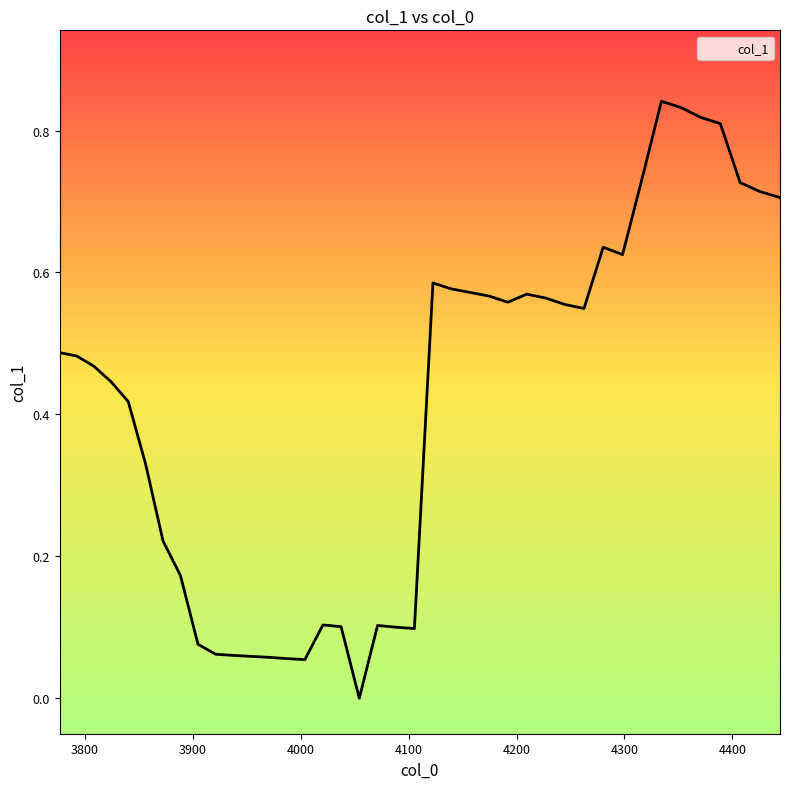

List the labels in order of value, largest first.

4334.204411548003, 4352.325995219426, 4370.523346382081, 4388.796781824662, 4316.158279898125, 4407.146619660367, 4425.573179332452, 4444.076781619782, 4280.291117346309, 4298.187286113609, 4122.541744779689, 4139.778353410308, 4157.08702939536, 4209.448480963352, 4174.4680740530275, 4227.048452172618, 4191.92178996132, 4244.722009978315, 4262.469462050673, 3776.7, 3792.4906223503235, 3808.347266294687, 3824.2702078735642, 3840.2597242815723, 3856.3160938722963, 3872.4395961631353, 3888.630511840169, 4020.618791042221, 4071.2613286200626, 4037.4292533357475, 4088.283530576722, 4105.376903439906, 3904.889122763042, 3921.215711969872, 3937.6105636821794, 3954.07396330983, 3970.606197456009, 3987.207553922205, 4003.878321713224, 4054.31000123883